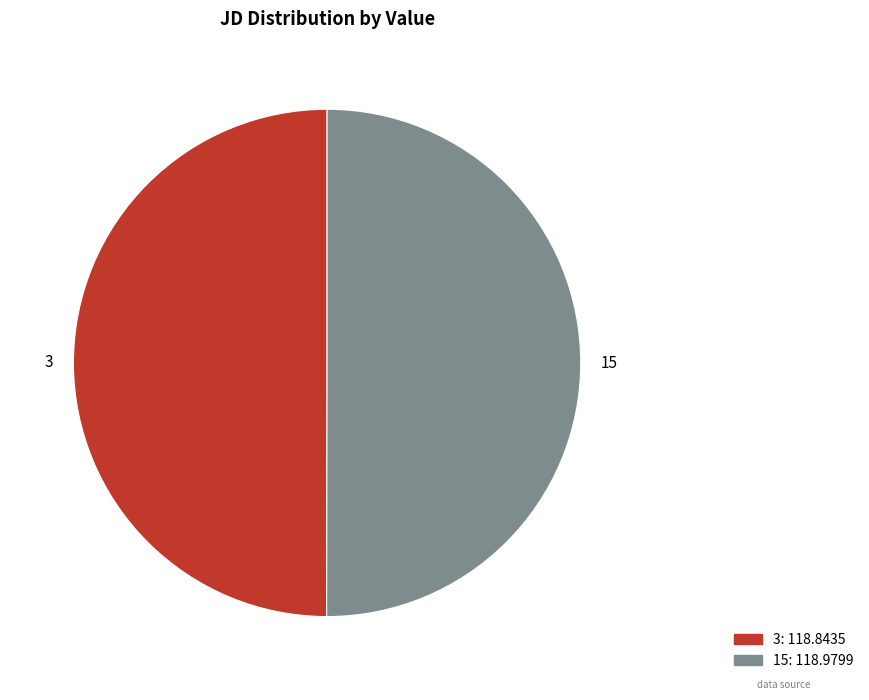

Approximately how many times larger is the value at 15 compared to 3?

1.0